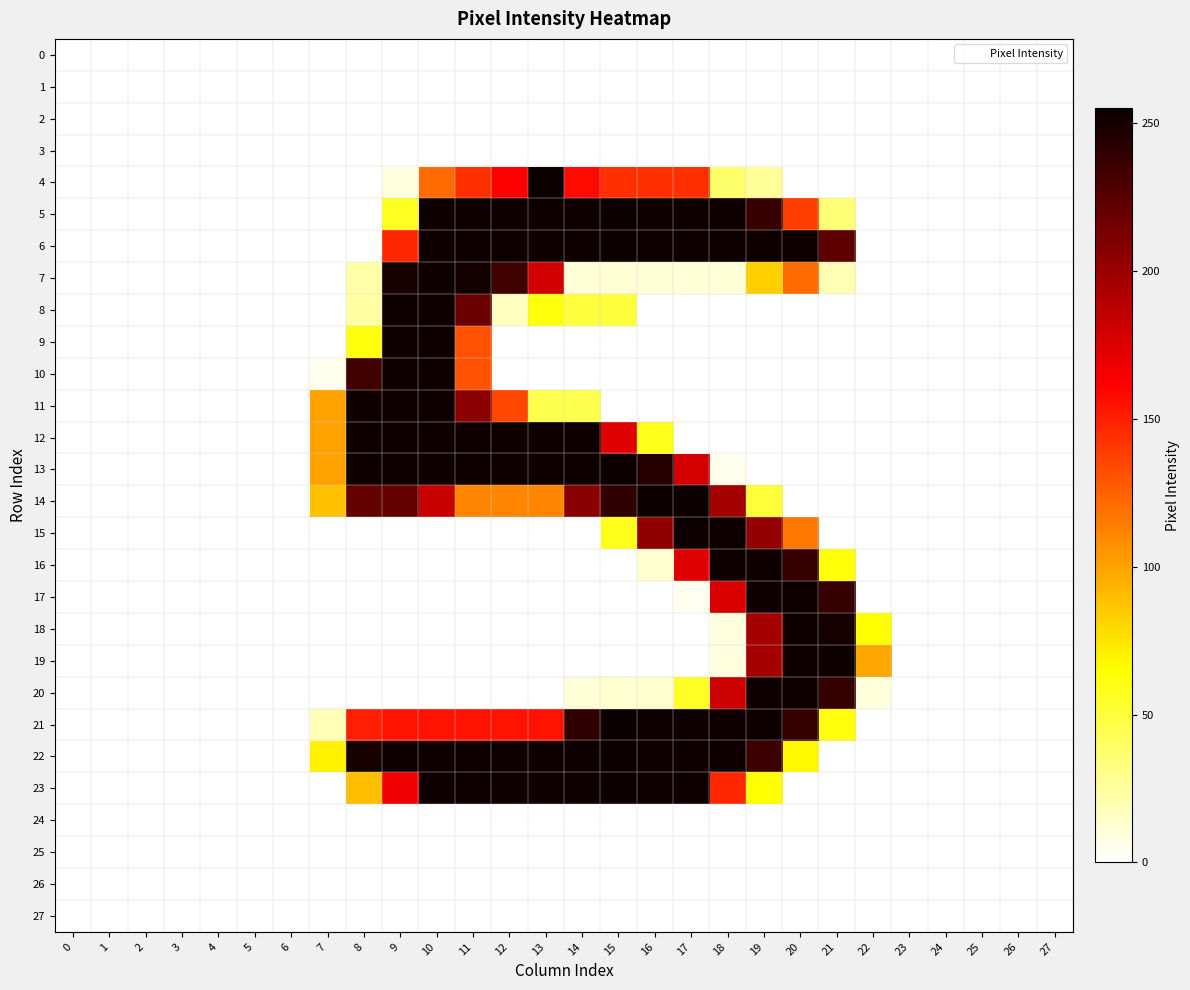

What is the greatest value displayed?

255